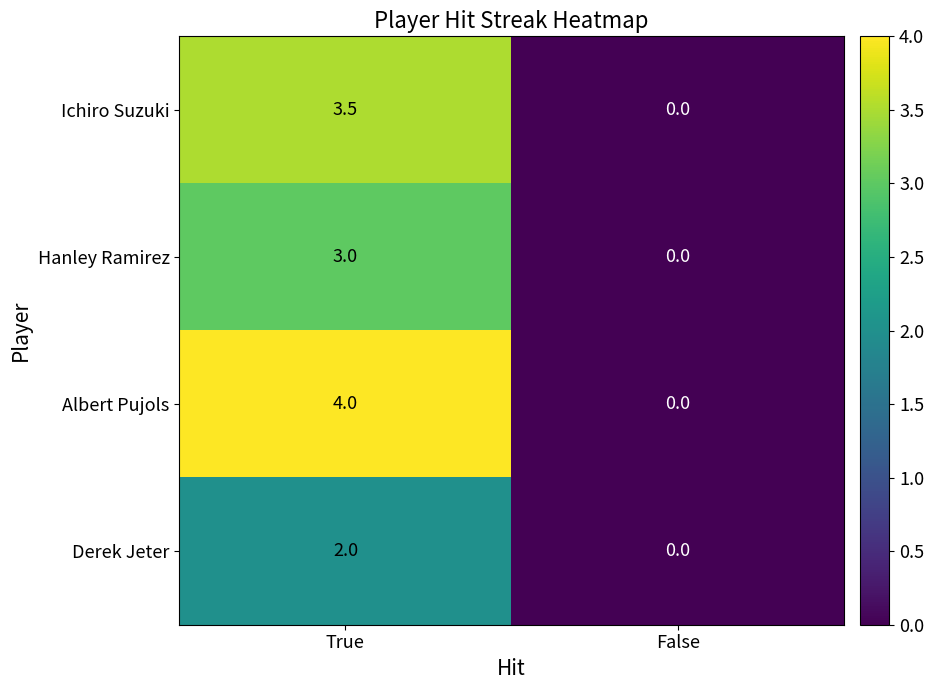

At which category is the sum across all series the highest?

True